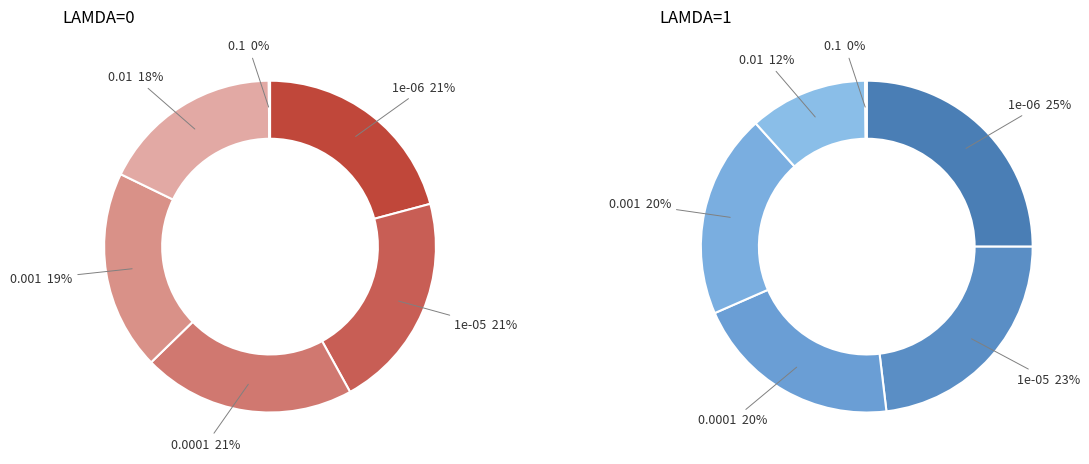

To the nearest percent, what is the average slice percentage?

17%